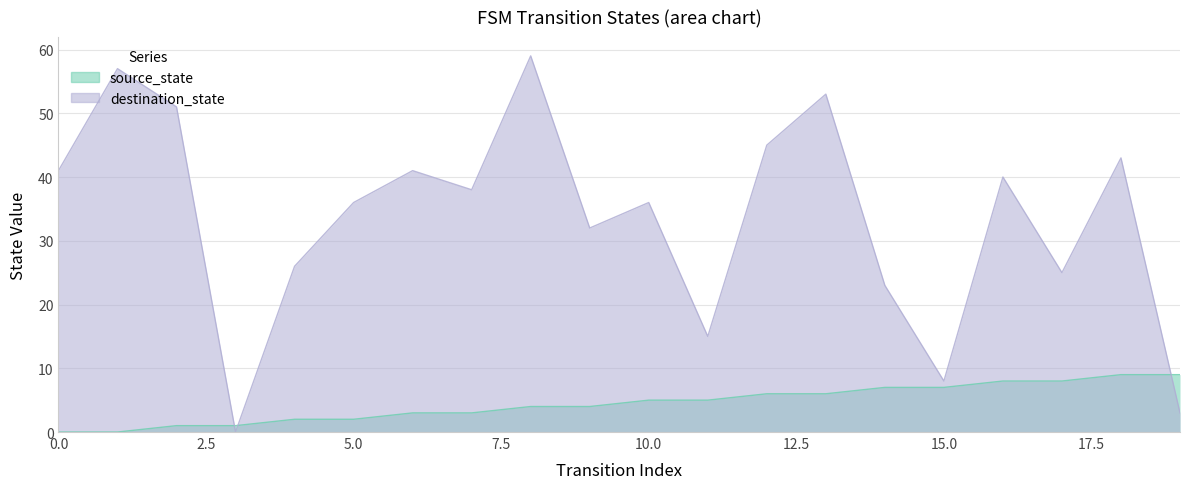

Is it true that source_state equals 13 at 17?

False